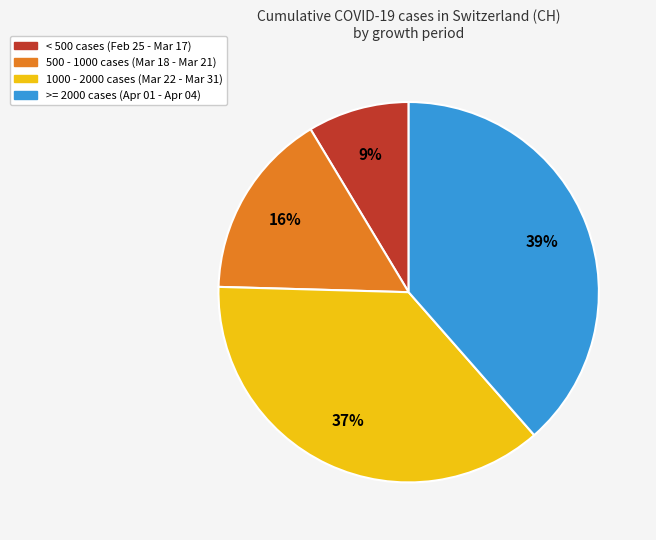

Is there any slice that represents more than half of the pie?

No